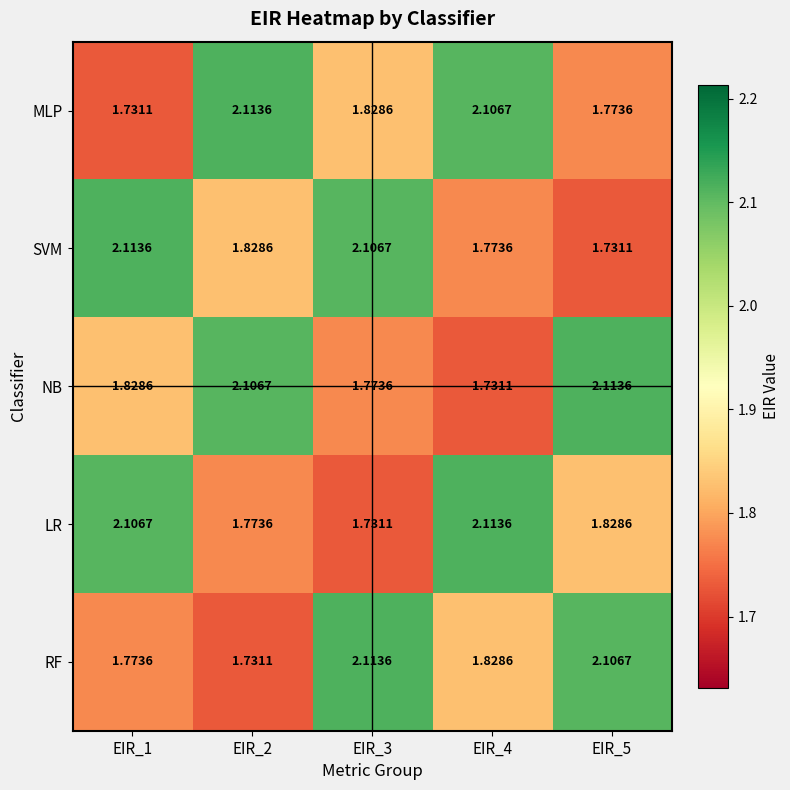

What is the difference between the highest and lowest values at EIR_5?

0.4